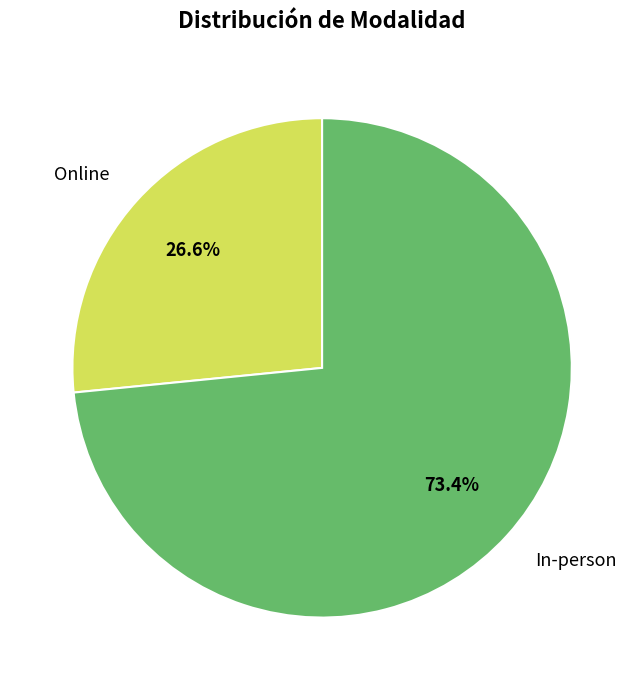

Does Online account for over 50% of the chart?

No